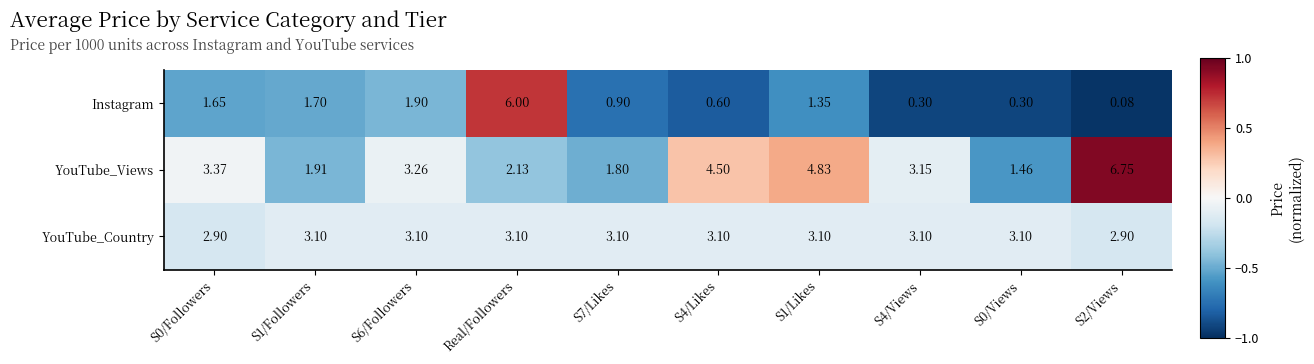

How many data points in Instagram are above 1?

5